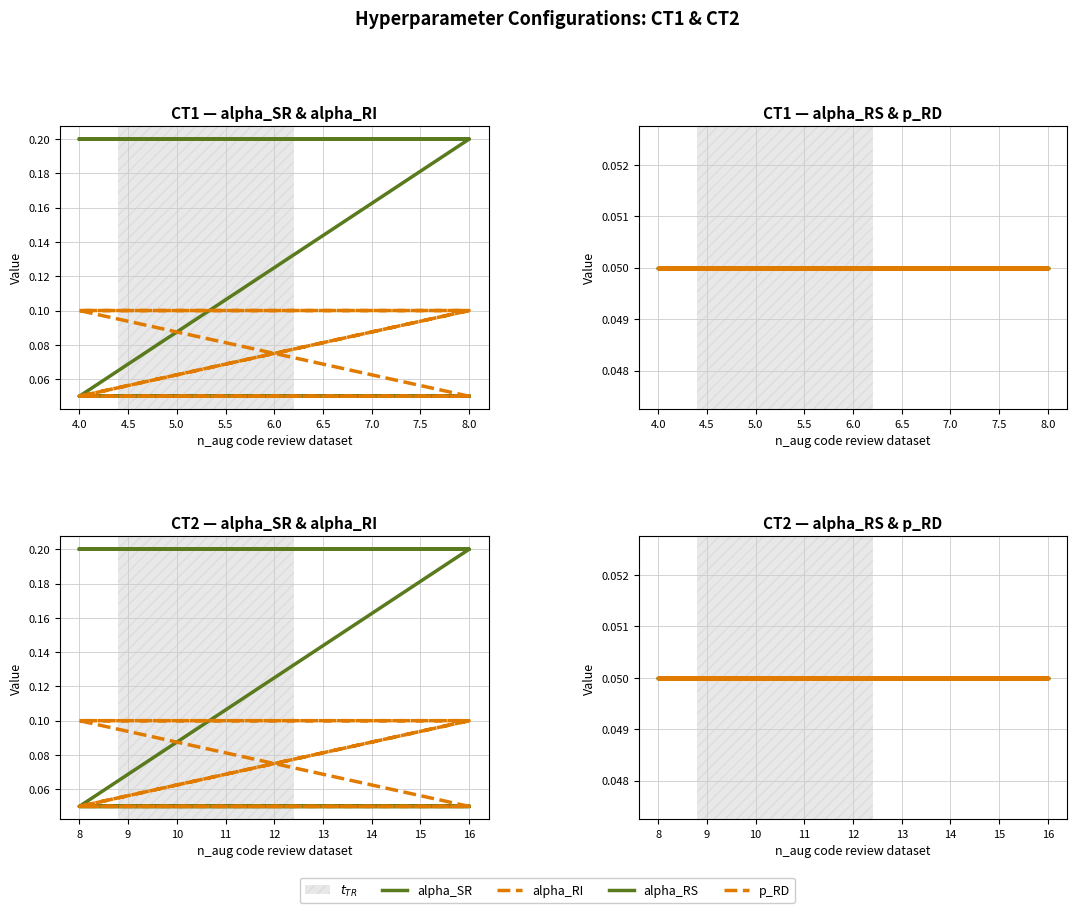

What are all the series names shown in the legend?

alpha_SR, alpha_RI, alpha_RS, p_RD